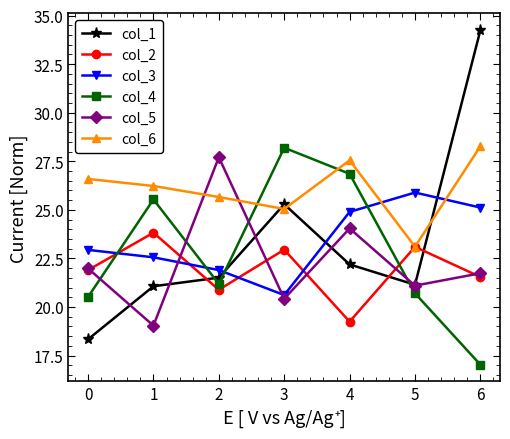

In col_5, how many points are higher than both neighbors (excluding endpoints)?

2